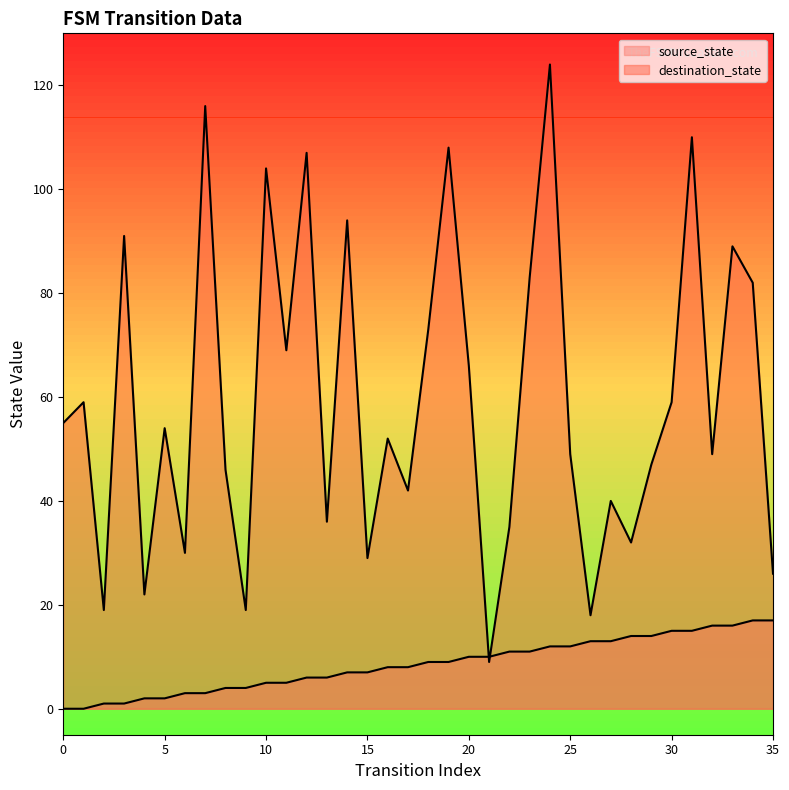

What are all the series names shown in the legend?

source_state, destination_state